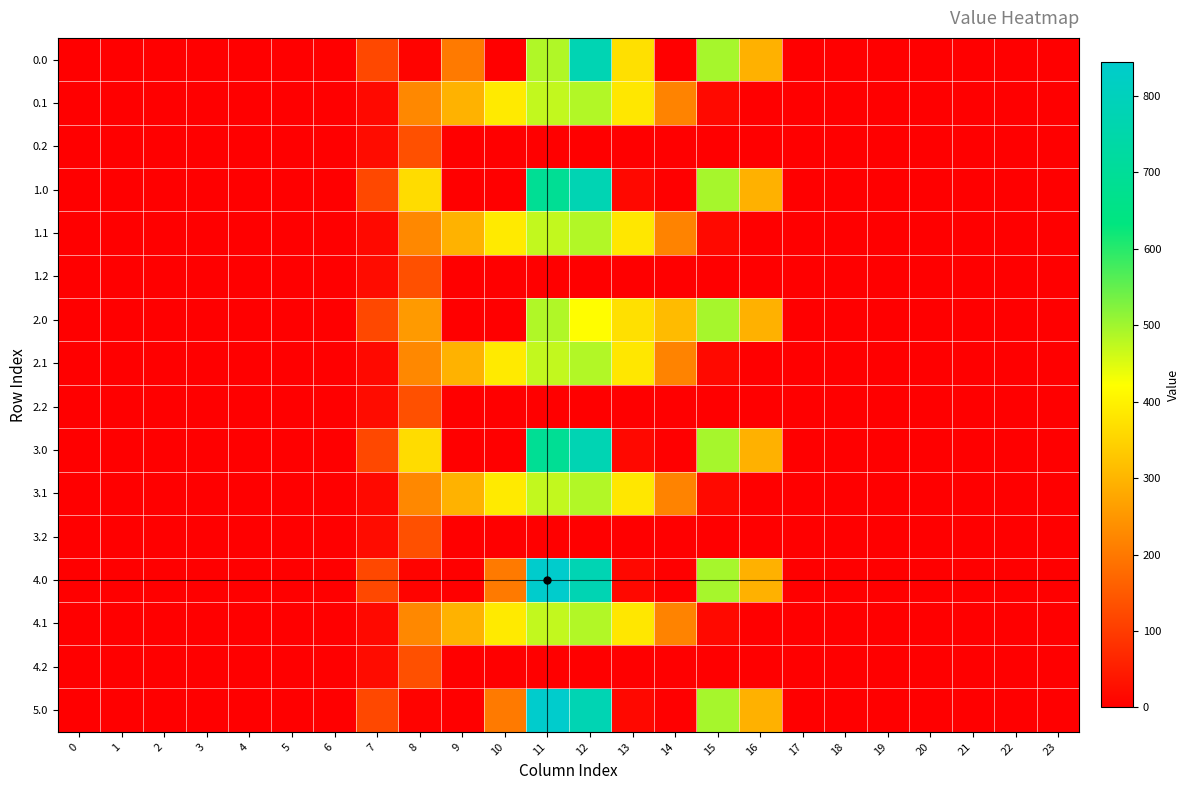

Reading left to right, extract all data points from this chart.

0.0: 0=0.0	1=0.0	2=0.0	3=0.0	4=0.0	5=0.0	6=0.0	7=120.6	8=7.4	9=203.2	10=0.0	11=487.1	12=776.1	13=372.4	14=0.0	15=494.7	16=294.5	17=0.0	18=0.0	19=0.0	20=0.0	21=0.0	22=0.0	23=0.0
0.1: 0=0.0	1=0.0	2=0.0	3=0.0	4=0.0	5=0.0	6=0.0	7=17.7	8=227.5	9=295.9	10=388.0	11=471.7	12=485.4	13=382.7	14=219.2	15=17.3	16=0.0	17=0.0	18=0.0	19=0.0	20=0.0	21=0.0	22=0.0	23=0.0
0.2: 0=0.0	1=0.0	2=0.0	3=0.0	4=0.0	5=0.0	6=0.0	7=22.3	8=134.2	9=0.0	10=0.0	11=0.0	12=0.0	13=0.0	14=0.0	15=0.0	16=0.0	17=0.0	18=0.0	19=0.0	20=0.0	21=0.0	22=0.0	23=0.0
1.0: 0=0.0	1=0.0	2=0.0	3=0.0	4=0.0	5=0.0	6=0.0	7=120.6	8=364.4	9=0.0	10=0.0	11=690.3	12=776.1	13=15.4	14=0.0	15=494.7	16=294.5	17=0.0	18=0.0	19=0.0	20=0.0	21=0.0	22=0.0	23=0.0
1.1: 0=0.0	1=0.0	2=0.0	3=0.0	4=0.0	5=0.0	6=0.0	7=17.7	8=227.5	9=295.9	10=388.1	11=471.7	12=485.3	13=382.7	14=219.2	15=17.3	16=0.0	17=0.0	18=0.0	19=0.0	20=0.0	21=0.0	22=0.0	23=0.0
1.2: 0=0.0	1=0.0	2=0.0	3=0.0	4=0.0	5=0.0	6=0.0	7=22.3	8=134.2	9=0.0	10=0.0	11=0.0	12=0.0	13=0.0	14=0.0	15=0.0	16=0.0	17=0.0	18=0.0	19=0.0	20=0.0	21=0.0	22=0.0	23=0.0
2.0: 0=0.0	1=0.0	2=0.0	3=0.0	4=0.0	5=0.0	6=0.0	7=120.6	8=257.2	9=0.0	10=0.0	11=487.1	12=419.1	13=372.4	14=310.5	15=494.7	16=294.5	17=0.0	18=0.0	19=0.0	20=0.0	21=0.0	22=0.0	23=0.0
2.1: 0=0.0	1=0.0	2=0.0	3=0.0	4=0.0	5=0.0	6=0.0	7=17.7	8=227.5	9=295.9	10=388.0	11=471.7	12=485.4	13=382.7	14=219.2	15=17.3	16=0.0	17=0.0	18=0.0	19=0.0	20=0.0	21=0.0	22=0.0	23=0.0
2.2: 0=0.0	1=0.0	2=0.0	3=0.0	4=0.0	5=0.0	6=0.0	7=22.3	8=134.2	9=0.0	10=0.0	11=0.0	12=0.0	13=0.0	14=0.0	15=0.0	16=0.0	17=0.0	18=0.0	19=0.0	20=0.0	21=0.0	22=0.0	23=0.0
3.0: 0=0.0	1=0.0	2=0.0	3=0.0	4=0.0	5=0.0	6=0.0	7=120.6	8=364.4	9=0.0	10=0.0	11=690.3	12=776.1	13=15.4	14=0.0	15=494.7	16=294.5	17=0.0	18=0.0	19=0.0	20=0.0	21=0.0	22=0.0	23=0.0
3.1: 0=0.0	1=0.0	2=0.0	3=0.0	4=0.0	5=0.0	6=0.0	7=17.7	8=227.5	9=295.9	10=388.1	11=471.7	12=485.3	13=382.7	14=219.2	15=17.3	16=0.0	17=0.0	18=0.0	19=0.0	20=0.0	21=0.0	22=0.0	23=0.0
3.2: 0=0.0	1=0.0	2=0.0	3=0.0	4=0.0	5=0.0	6=0.0	7=22.3	8=134.2	9=0.0	10=0.0	11=0.0	12=0.0	13=0.0	14=0.0	15=0.0	16=0.0	17=0.0	18=0.0	19=0.0	20=0.0	21=0.0	22=0.0	23=0.0
4.0: 0=0.0	1=0.0	2=0.0	3=0.0	4=0.0	5=0.0	6=0.0	7=120.6	8=7.4	9=0.0	10=203.2	11=844.1	12=776.1	13=15.4	14=0.0	15=494.7	16=294.5	17=0.0	18=0.0	19=0.0	20=0.0	21=0.0	22=0.0	23=0.0
4.1: 0=0.0	1=0.0	2=0.0	3=0.0	4=0.0	5=0.0	6=0.0	7=17.7	8=227.5	9=295.9	10=388.0	11=471.7	12=485.4	13=382.7	14=219.2	15=17.3	16=0.0	17=0.0	18=0.0	19=0.0	20=0.0	21=0.0	22=0.0	23=0.0
4.2: 0=0.0	1=0.0	2=0.0	3=0.0	4=0.0	5=0.0	6=0.0	7=22.3	8=134.2	9=0.0	10=0.0	11=0.0	12=0.0	13=0.0	14=0.0	15=0.0	16=0.0	17=0.0	18=0.0	19=0.0	20=0.0	21=0.0	22=0.0	23=0.0
5.0: 0=0.0	1=0.0	2=0.0	3=0.0	4=0.0	5=0.0	6=0.0	7=120.6	8=7.4	9=0.0	10=203.2	11=844.1	12=776.1	13=15.4	14=0.0	15=494.7	16=294.5	17=0.0	18=0.0	19=0.0	20=0.0	21=0.0	22=0.0	23=0.0